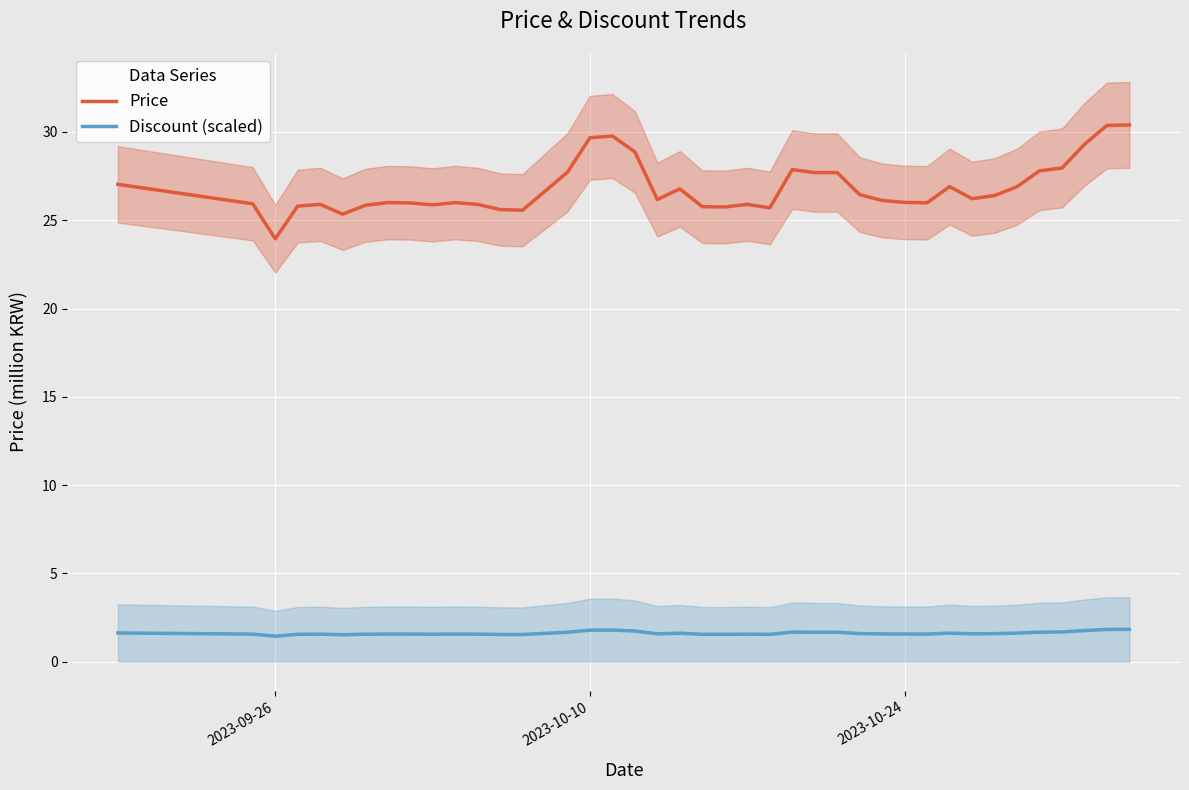

Rank the series by their maximum value, from lowest to highest.

Discount (scaled), Price